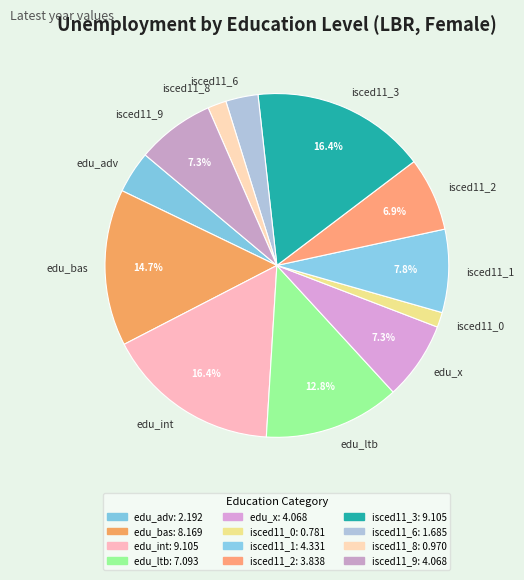

Between edu_int and edu_bas, which is larger?

edu_int